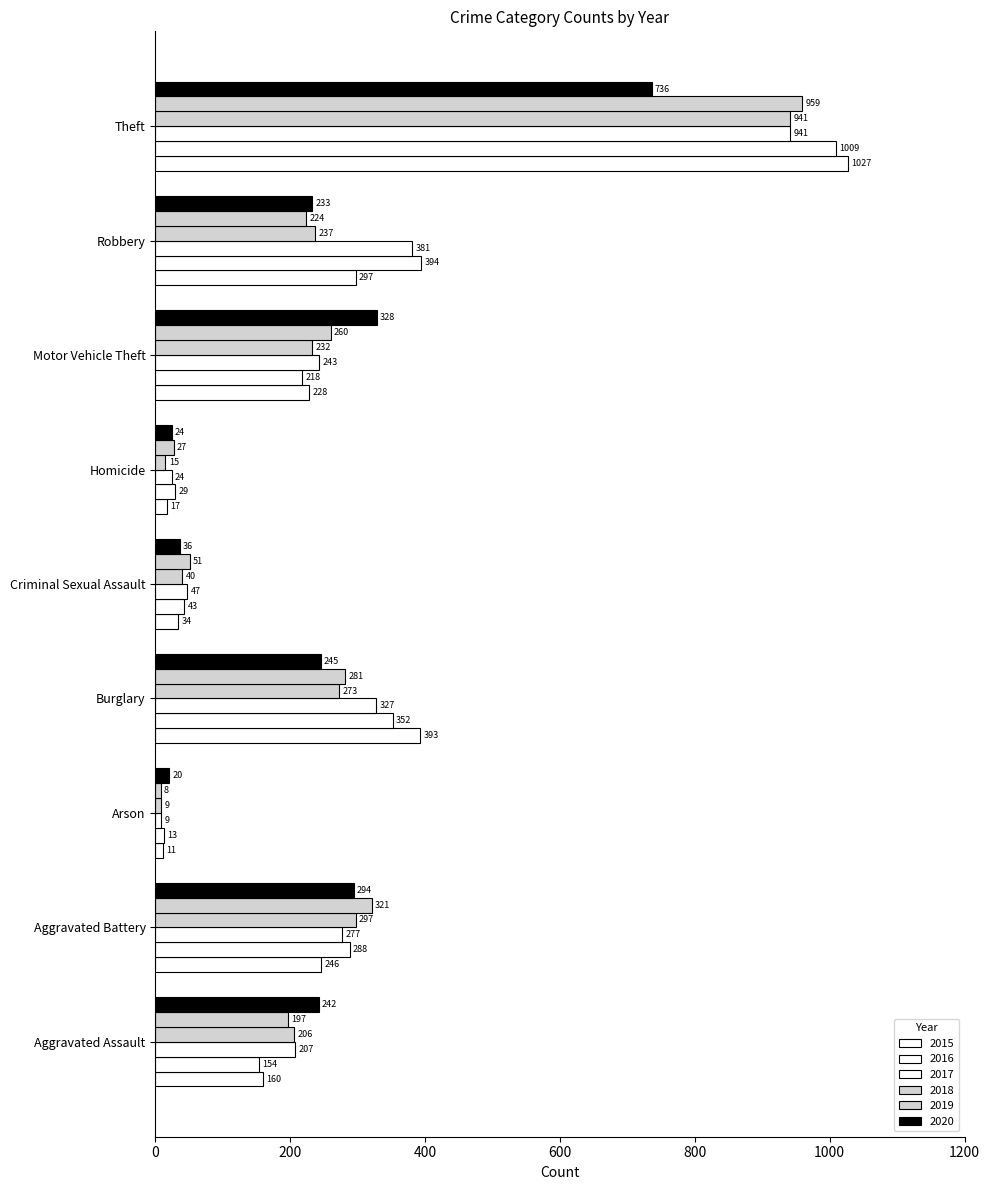

How many data points in 2017 are less than 243?

4